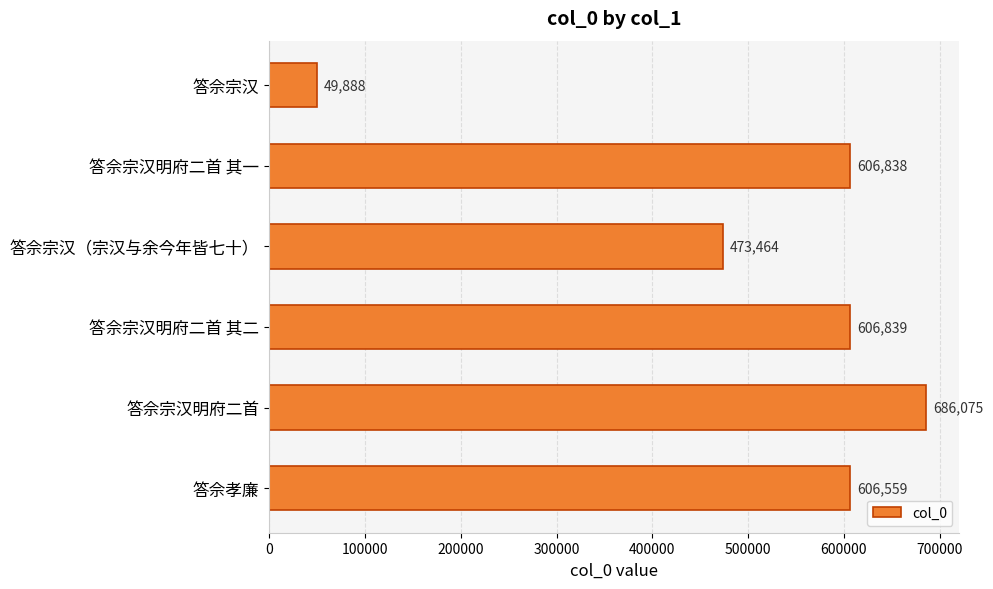

What is the label of the 4th bar from the top?

答佘宗汉明府二首 其二